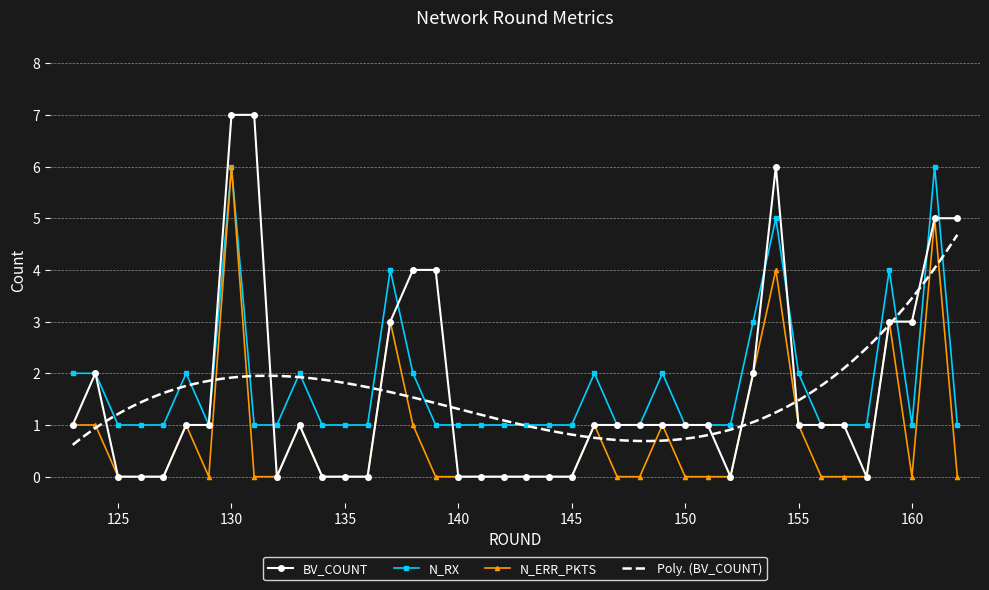

Which series has the largest range (max minus min)?

BV_COUNT